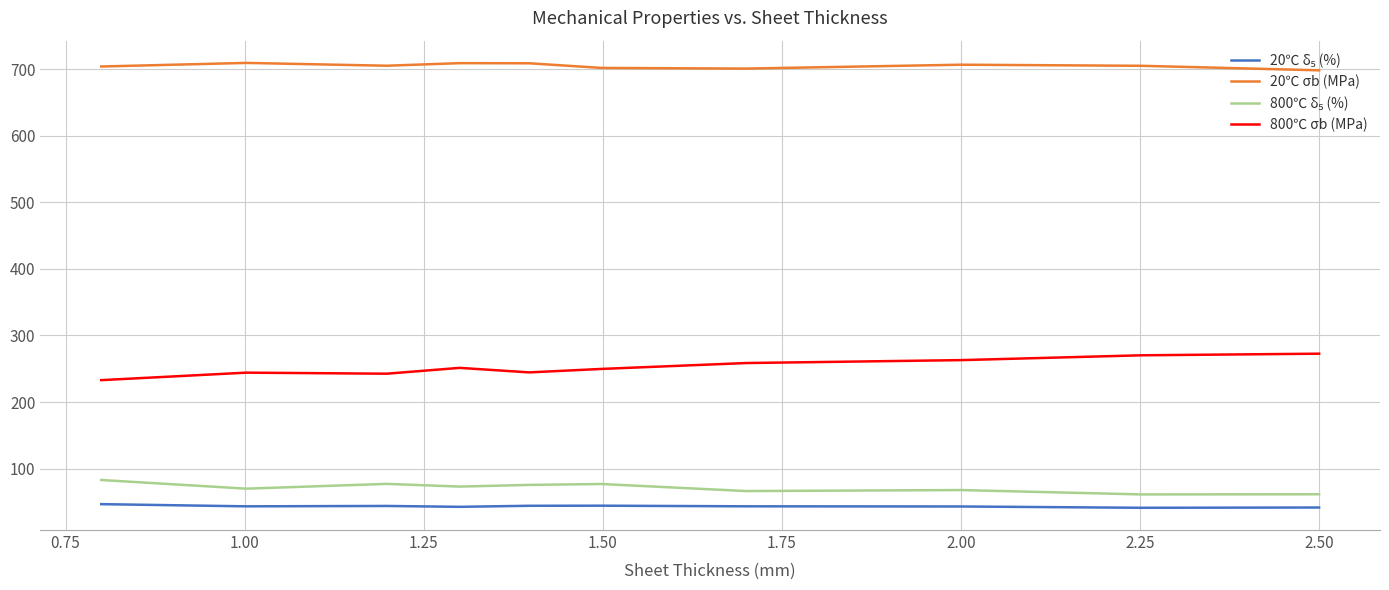

Which series has the largest total across all categories?

20℃ σb (MPa)